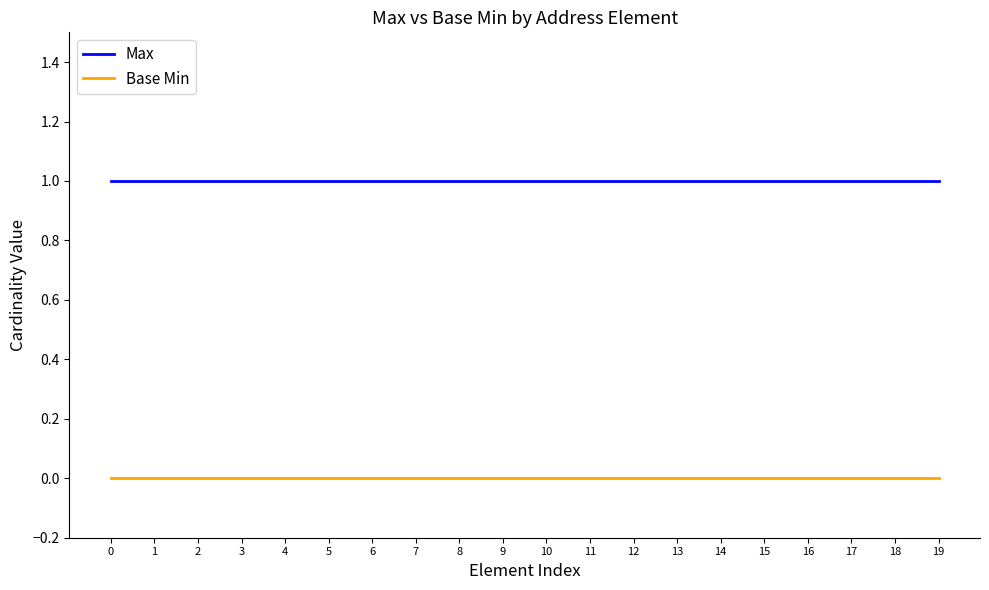

List the series in order of their overall mean, lowest first.

Base Min, Max